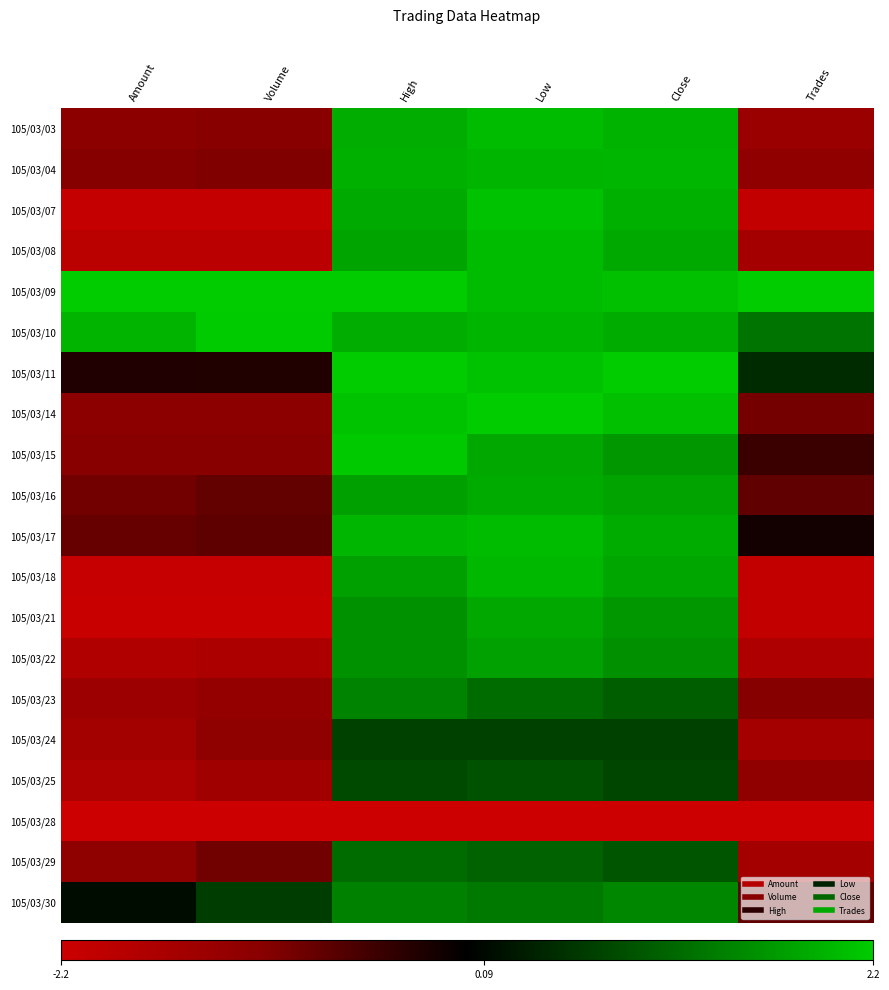

How many distinct data groups are displayed?

20